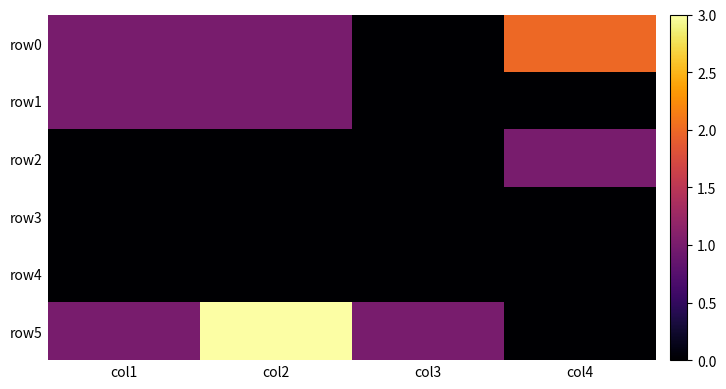

Count the number of data series in this chart.

6